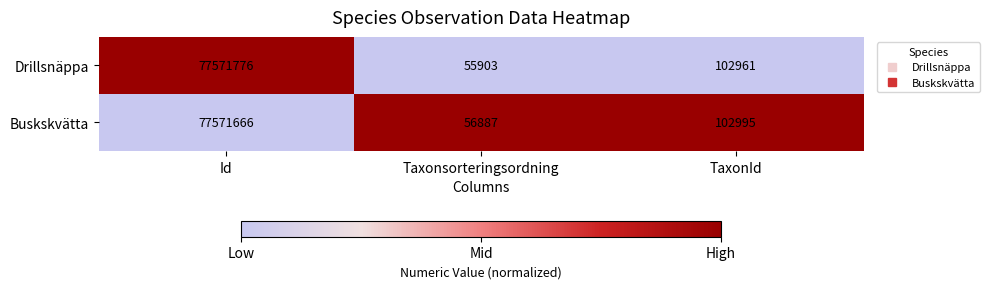

Which series has the largest range (max minus min)?

Drillsnäppa